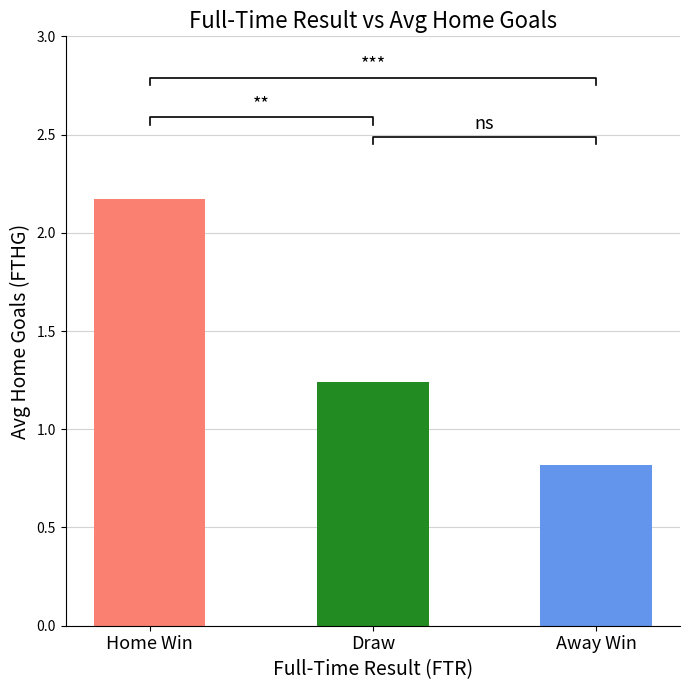

Which has a higher value, Draw or Home Win?

Home Win